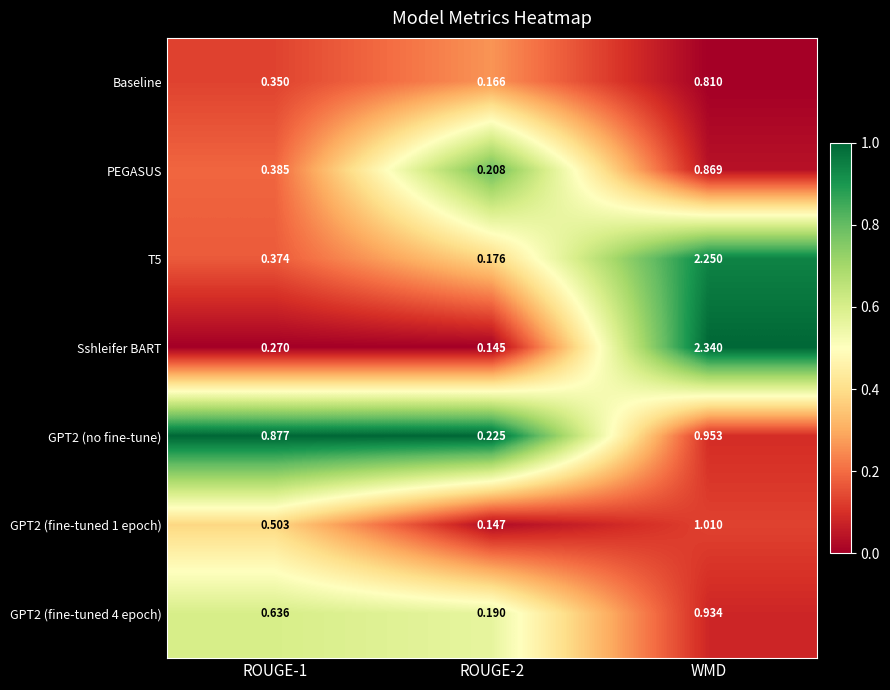

Which series changed the most between ROUGE-1 and WMD?

Sshleifer BART